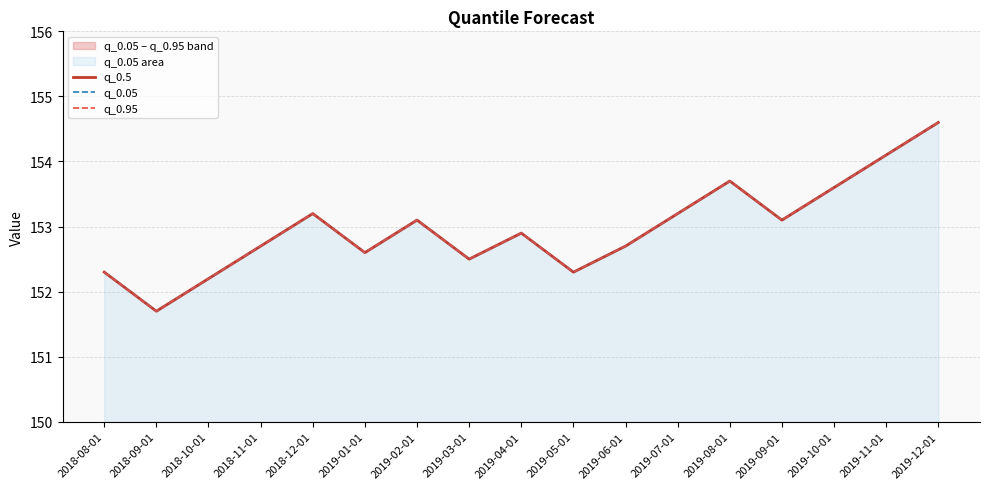

True or false: q_0.95 has a value of 152.3 at 2018-08-01.

True